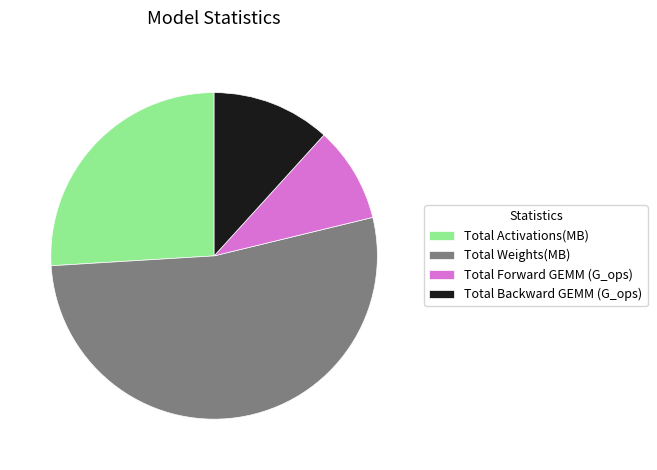

The Total Weights(MB) slice represents 53% of the pie. True or false?

True